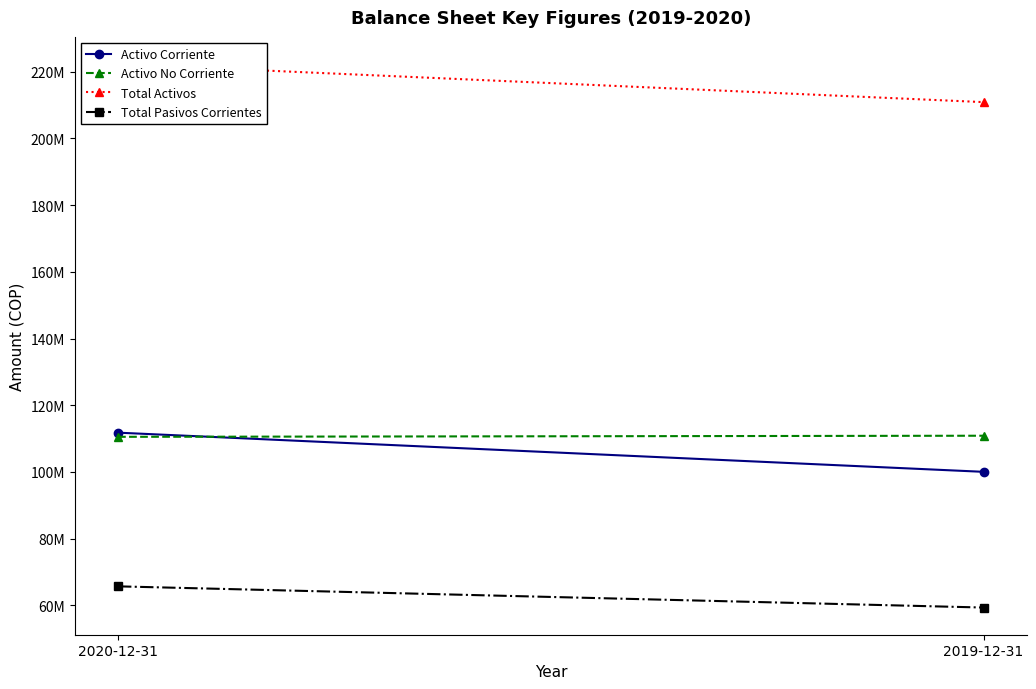

What is the label of the 2nd point from the right?

2020-12-31